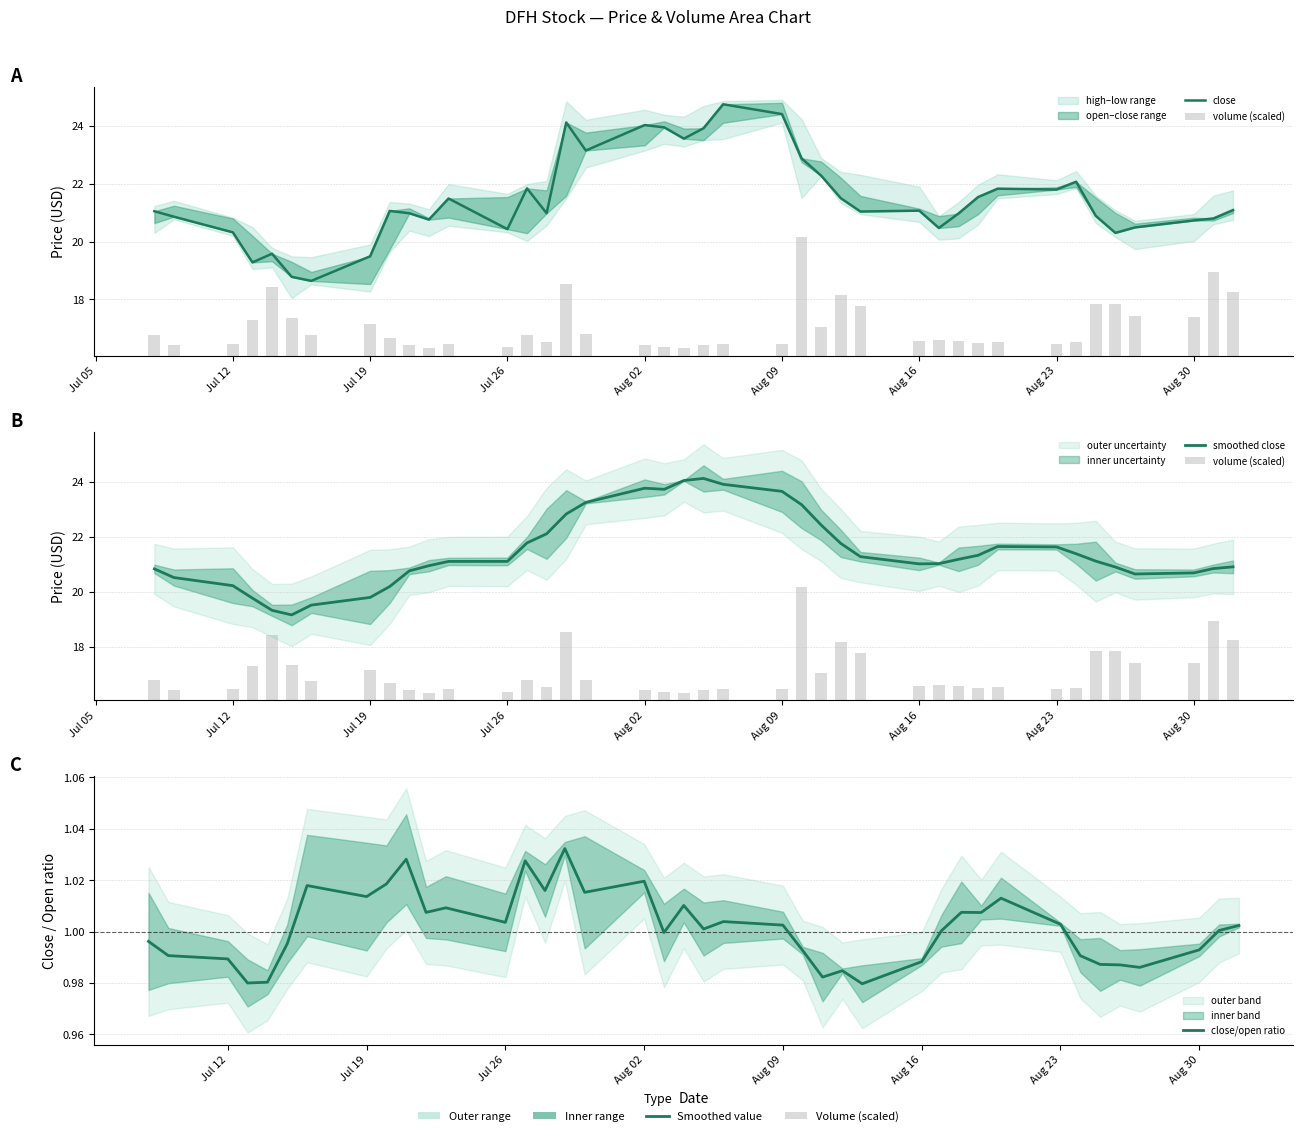

Is it true that volume (scaled) equals 1.3 at 13?

False